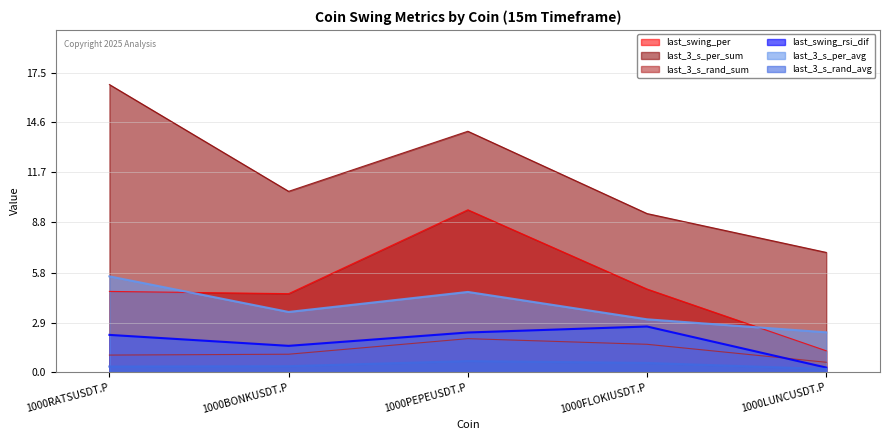

Which category has the lowest value in the last_3_s_per_sum series?

1000LUNCUSDT.P